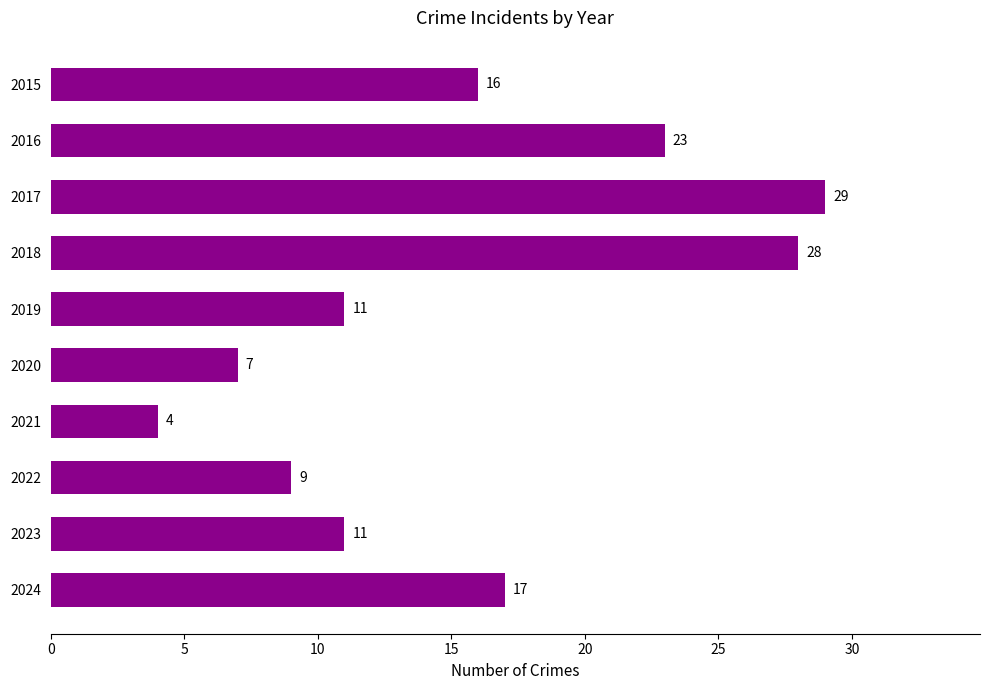

Is it true that the value at 2024 is 27?

False